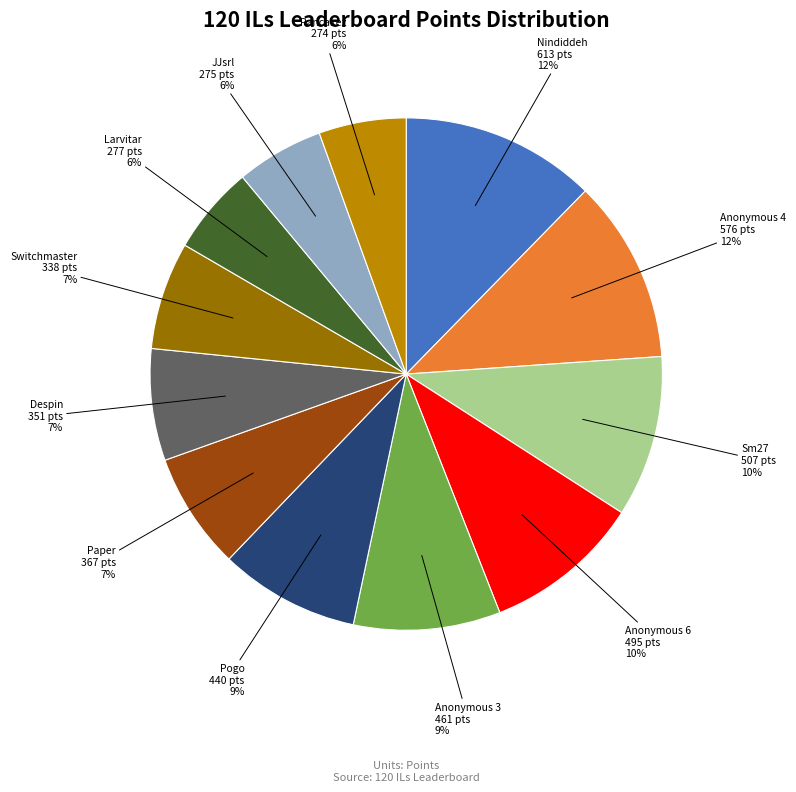

How many segments does this pie chart have?

12